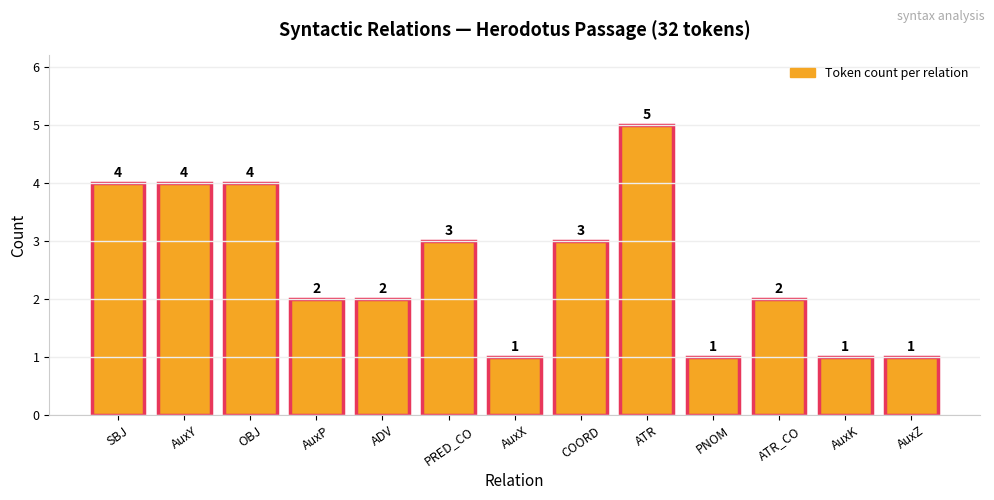

What is the difference between the maximum and minimum values?

4